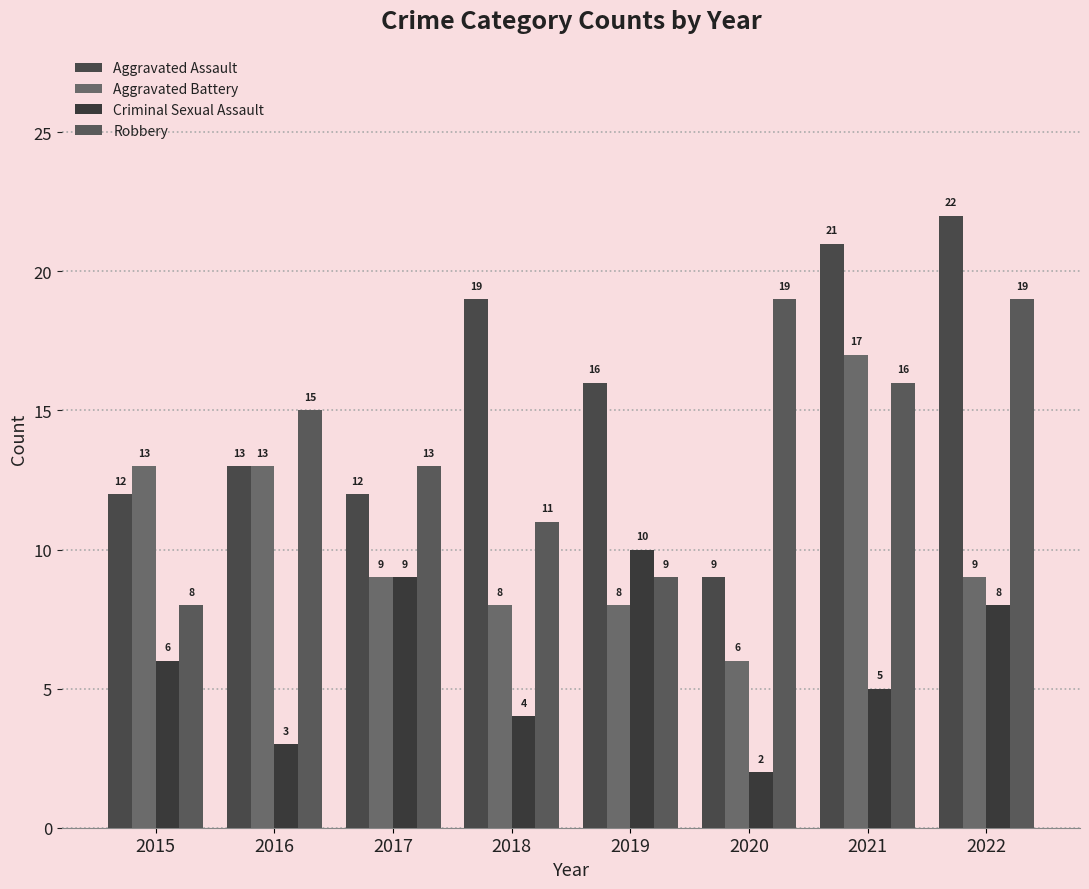

At which category is the sum across all series the highest?

2021